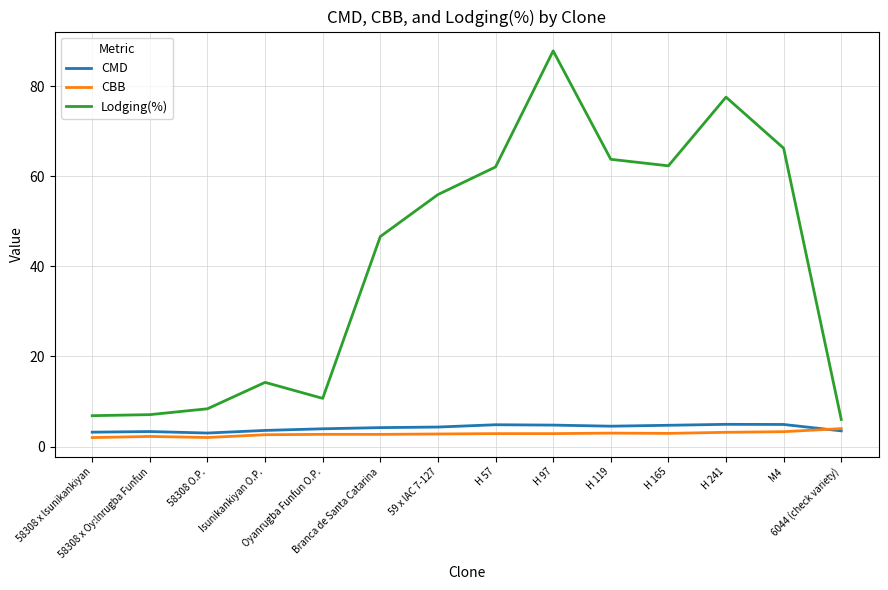

Rank the series at H 165 from highest to lowest value.

Lodging(%), CMD, CBB